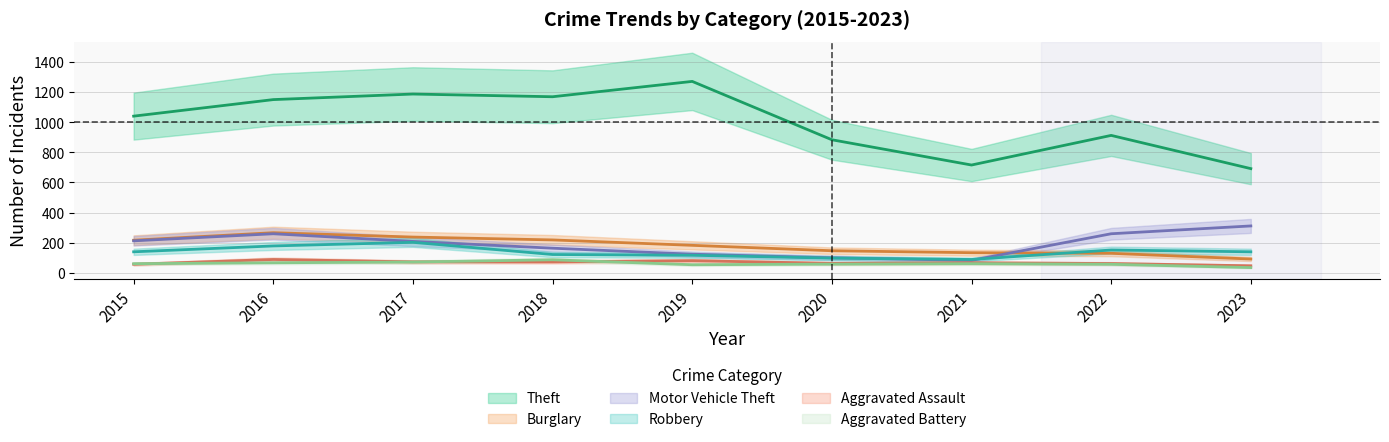

How many lines are shown in the chart?

6